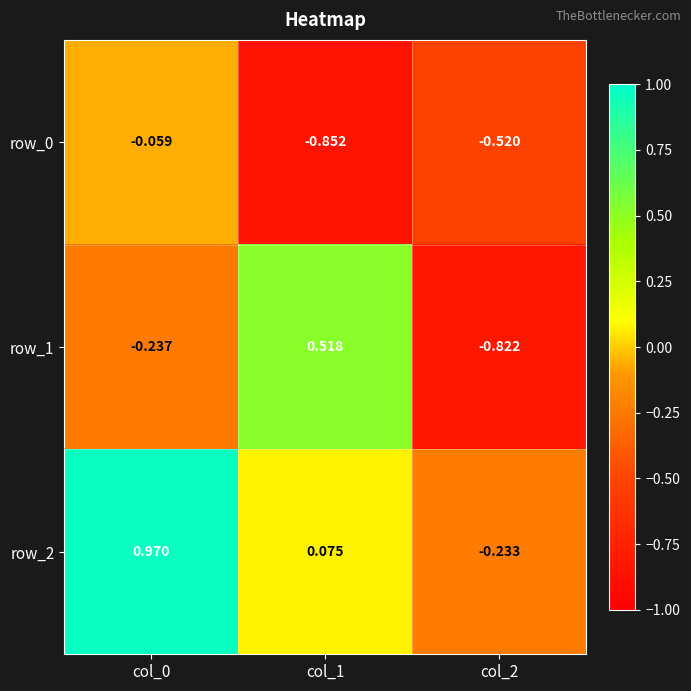

What is the difference between the maximum and minimum values in the row_1 series?

1.3